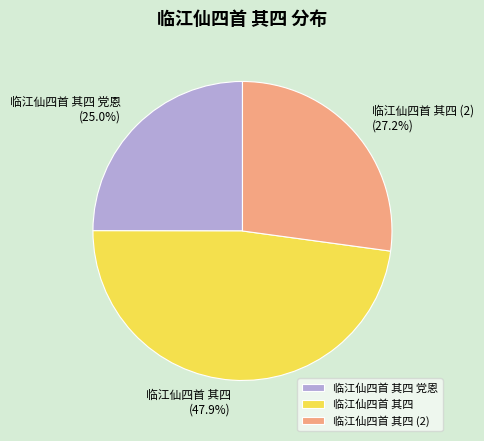

Is there a majority slice in this chart?

No